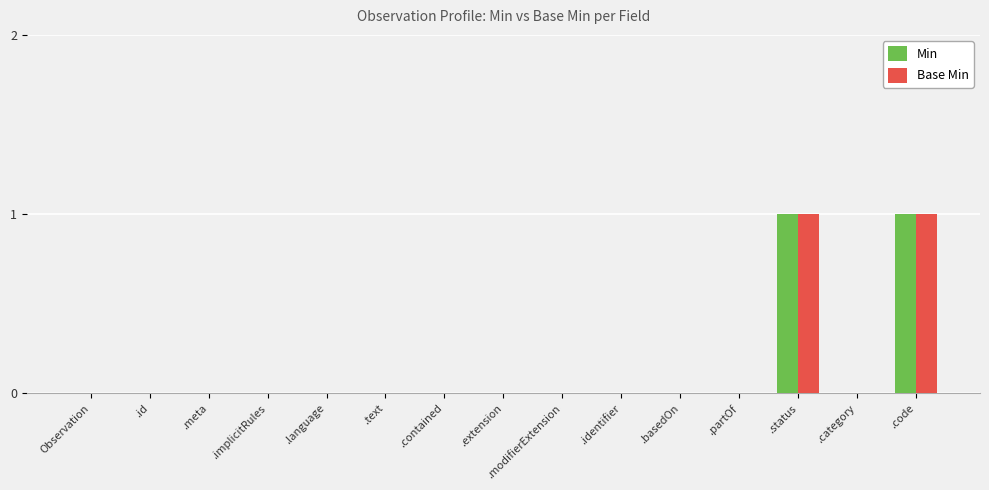

How many categories are shown in the chart?

15